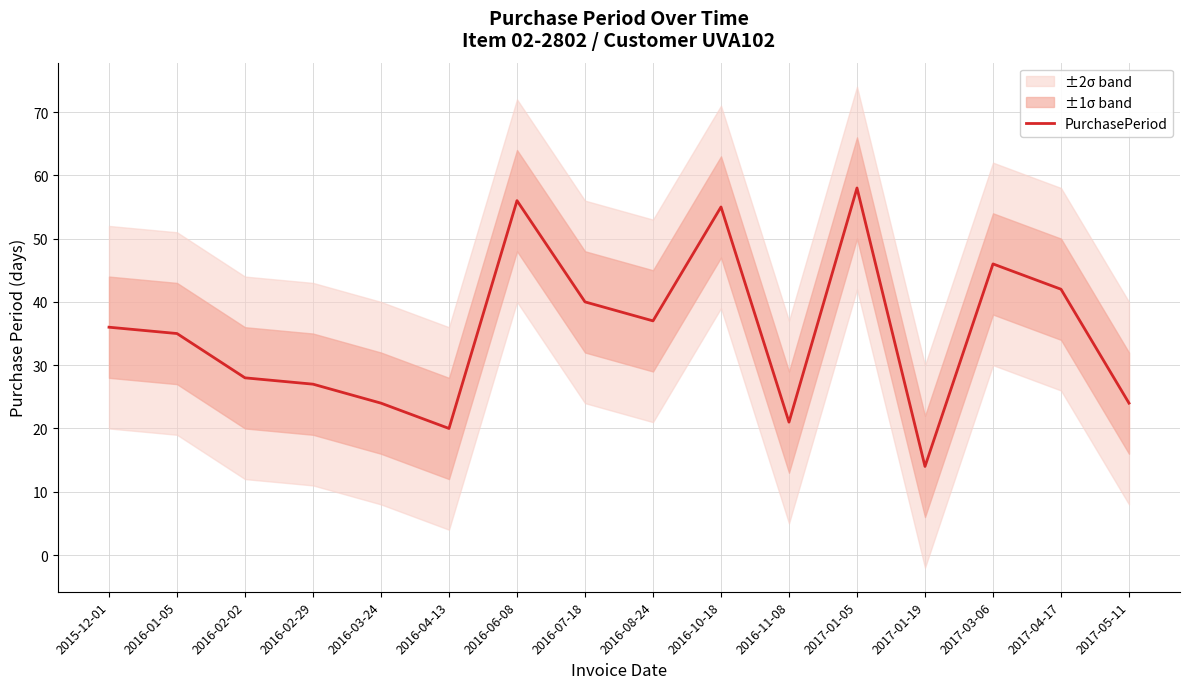

Which has a higher value, 2015-12-01 or 2017-04-17?

2017-04-17